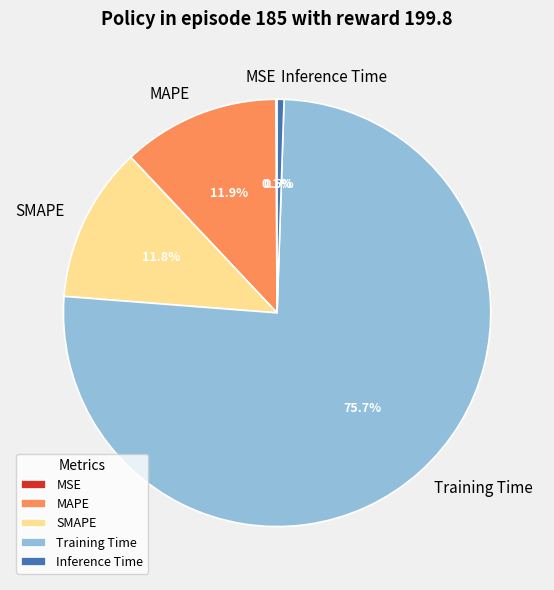

How much of the chart is everything except SMAPE?

88.2%